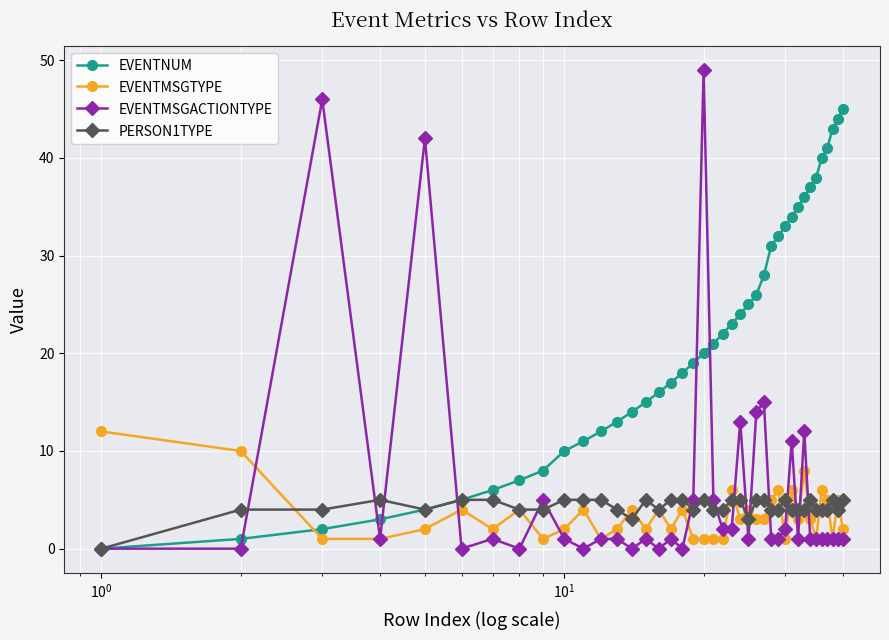

True or false: EVENTNUM and EVENTMSGTYPE intersect in this chart.

True